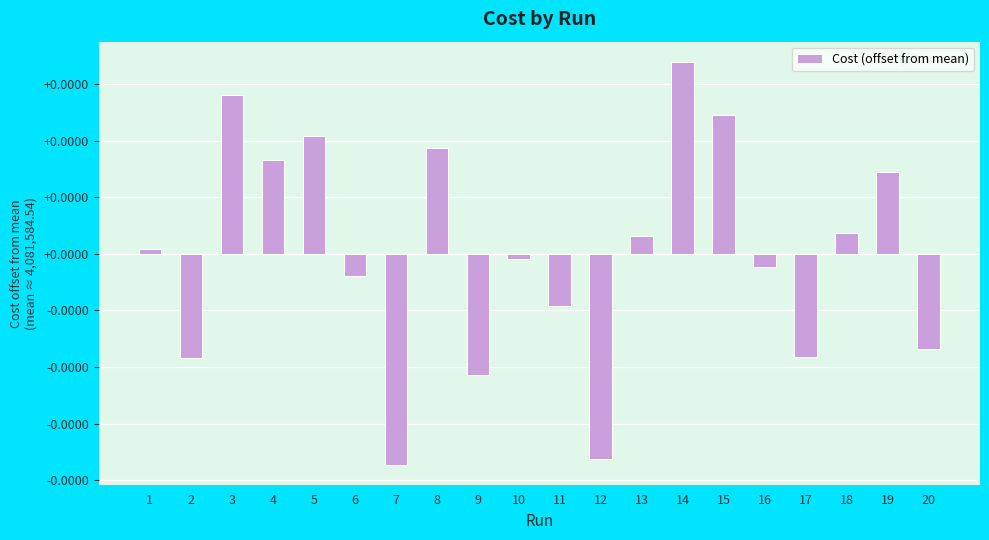

List the labels in order of value, largest first.

14, 3, 15, 5, 8, 4, 19, 18, 13, 1, 10, 16, 6, 11, 20, 17, 2, 9, 12, 7